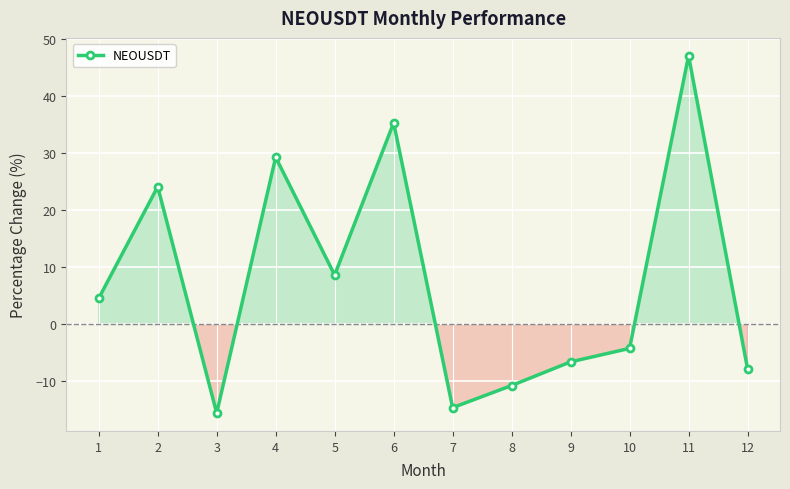

Is this an area chart (filled region under the line)?

No